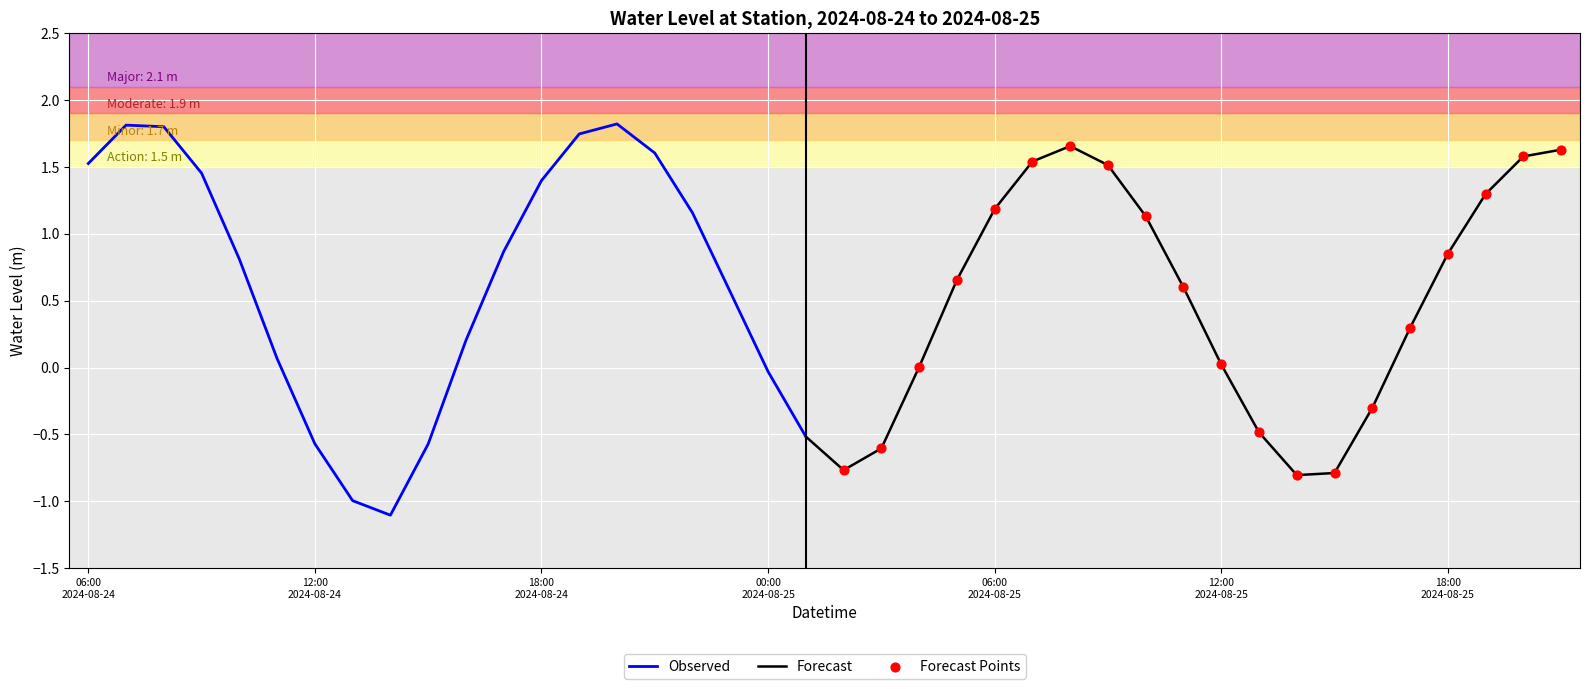

What is the change in value from 2024-08-24 10:00 to 2024-08-25 09:00?

+0.7